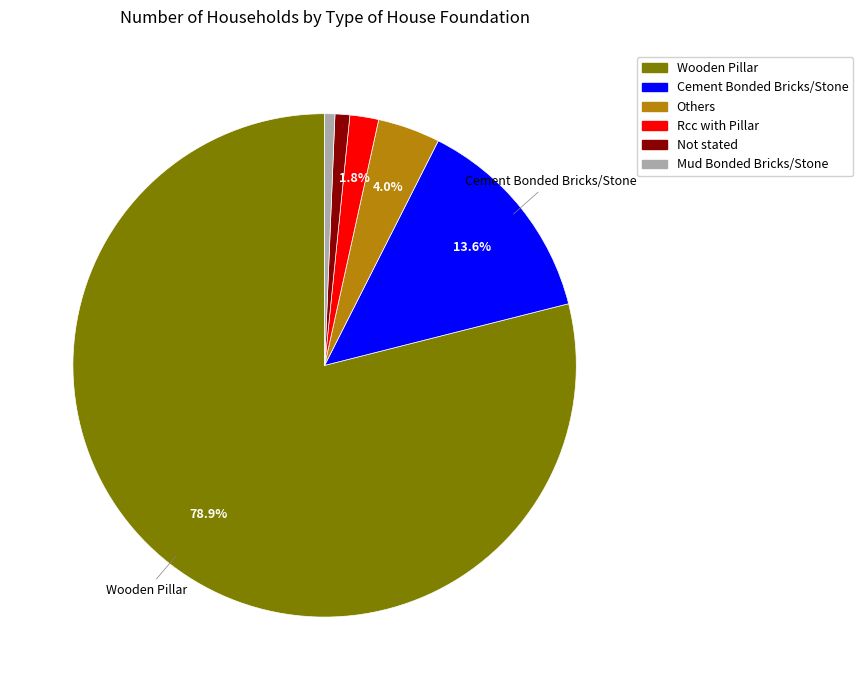

Is there any slice that represents more than half of the pie?

Yes